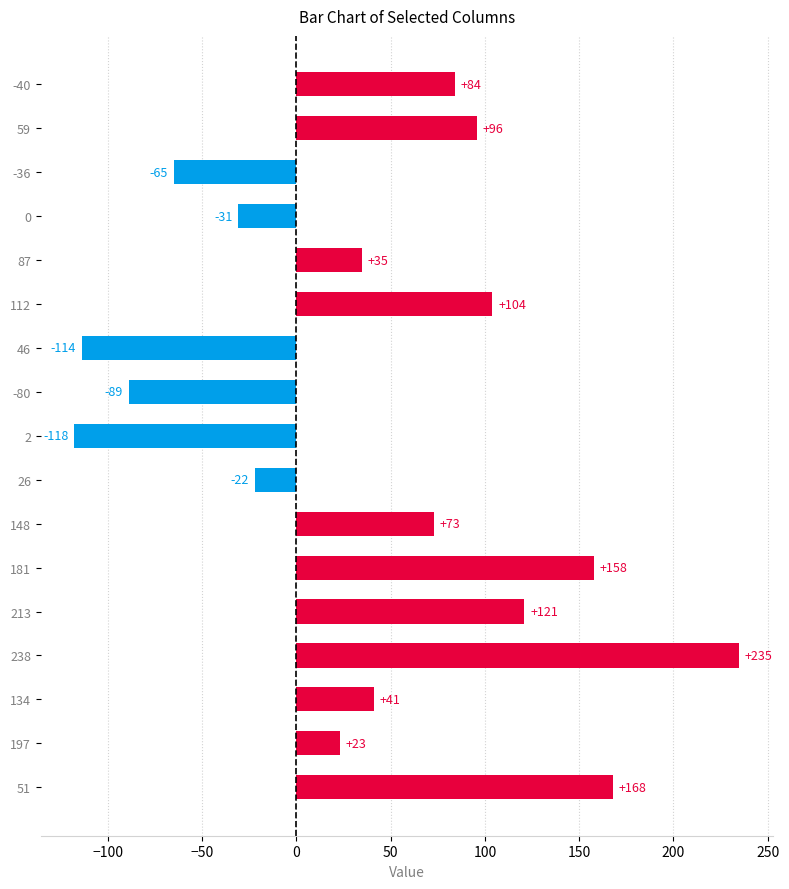

What position from the top is 197?

16